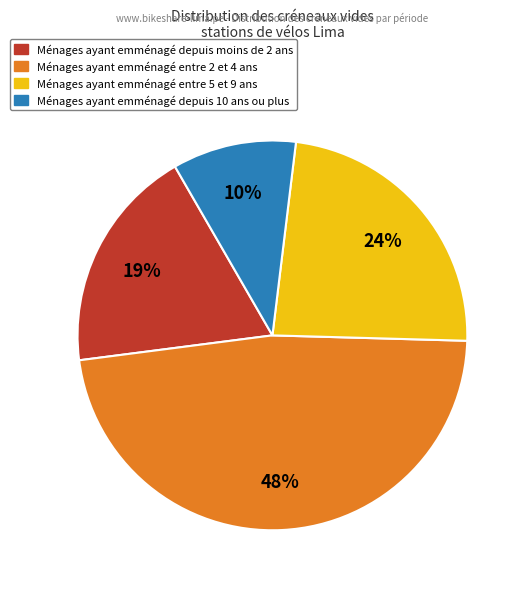

To the nearest percent, what is the average slice percentage?

25%